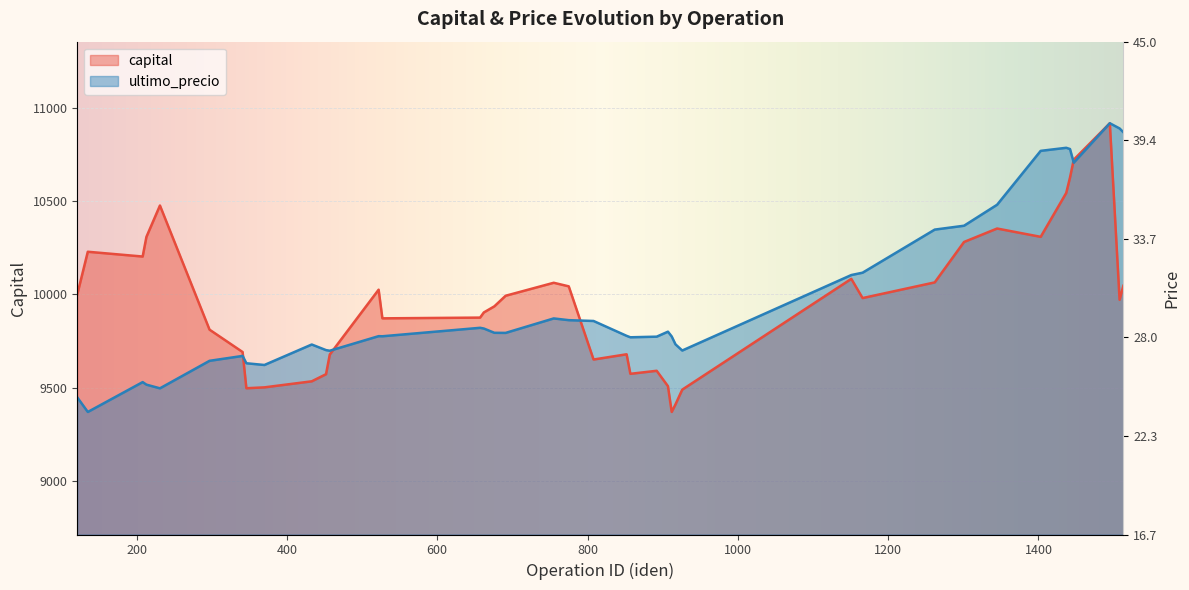

How many intersections are there between capital and ultimo_precio?

4